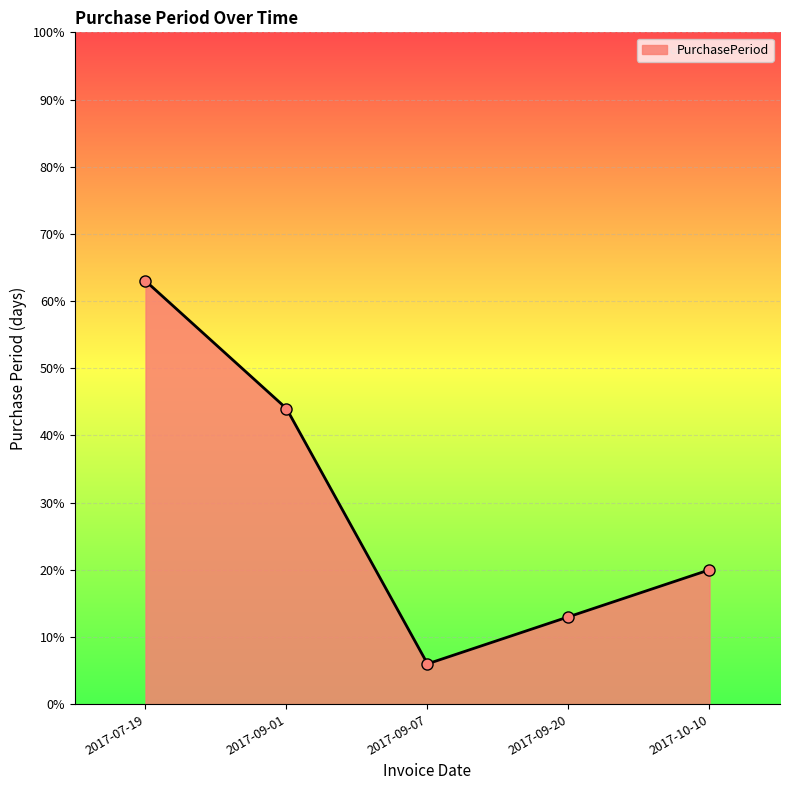

The value at 2017-09-20 is 13. True or false?

True